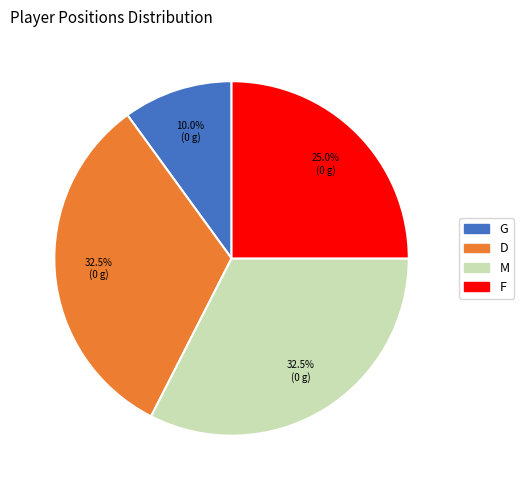

Which category has the smallest portion of the pie?

G